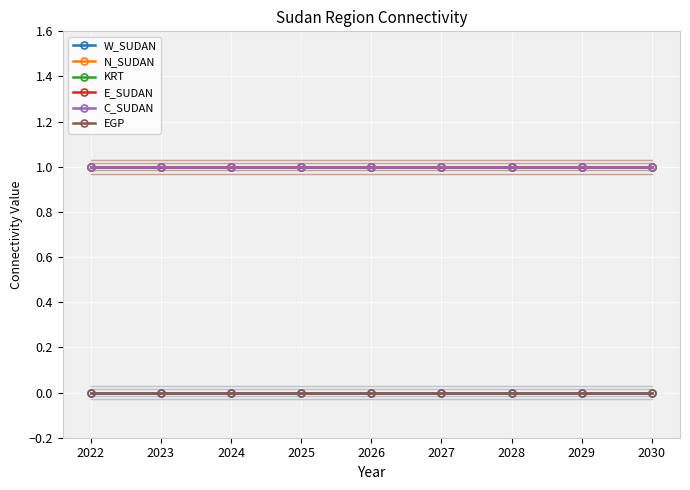

What is the minimum value for KRT?

1